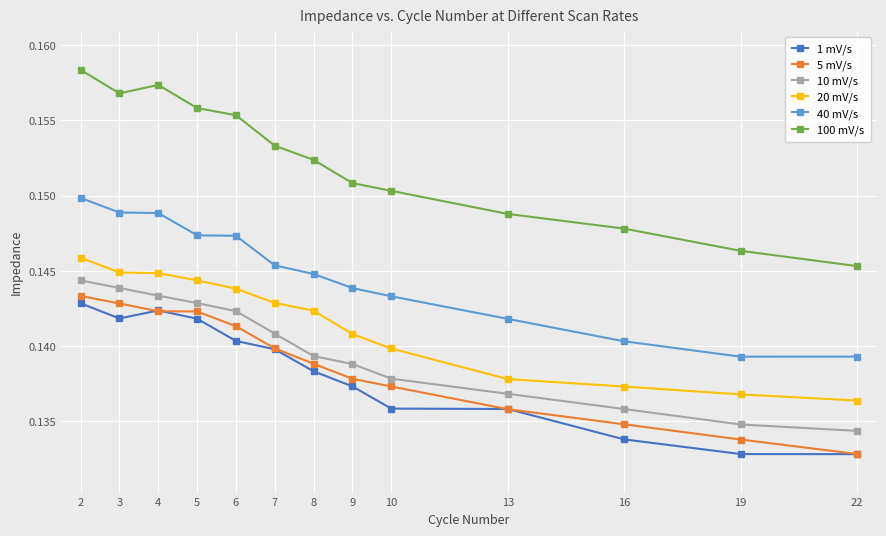

At which category does the chart reach its peak across all series?

2